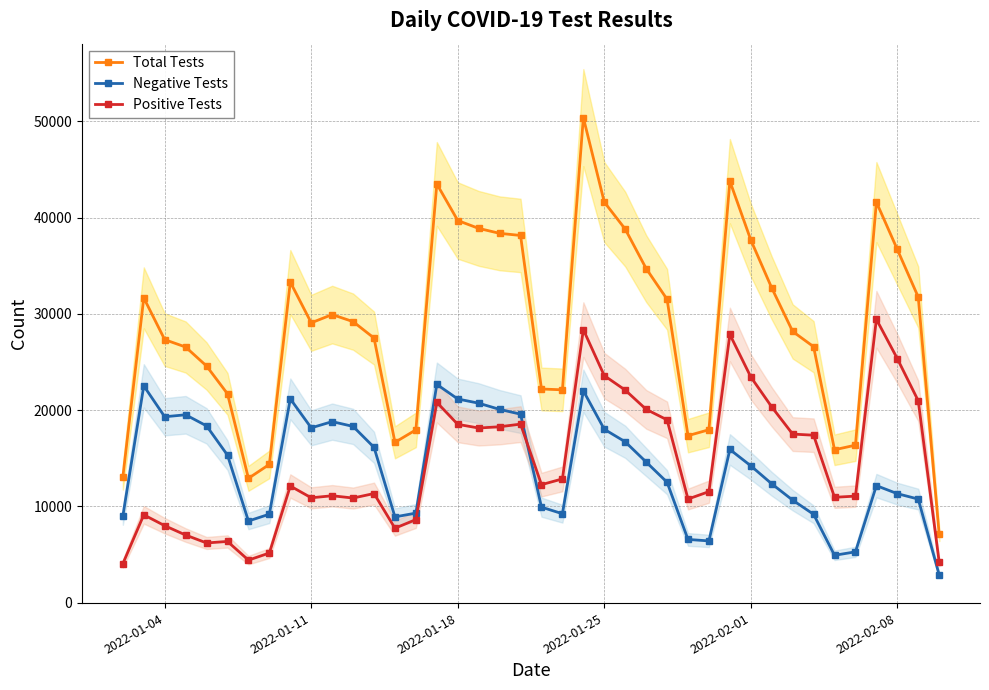

True or false: Total Tests and Negative Tests intersect in this chart.

False